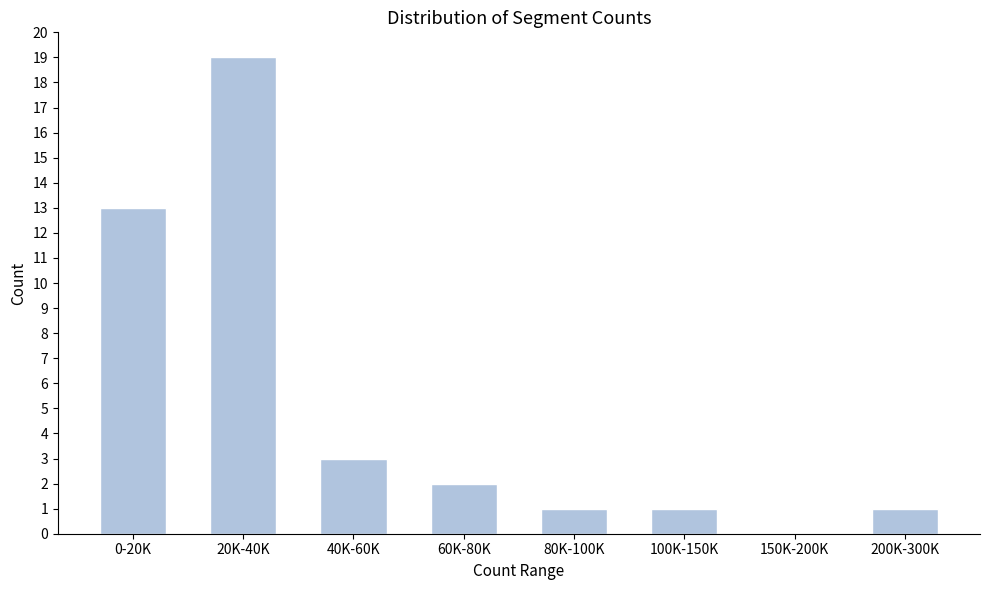

Reading left to right, what are all the values shown in this chart?

0-20K=13	20K-40K=19	40K-60K=3	60K-80K=2	80K-100K=1	100K-150K=1	150K-200K=0	200K-300K=1